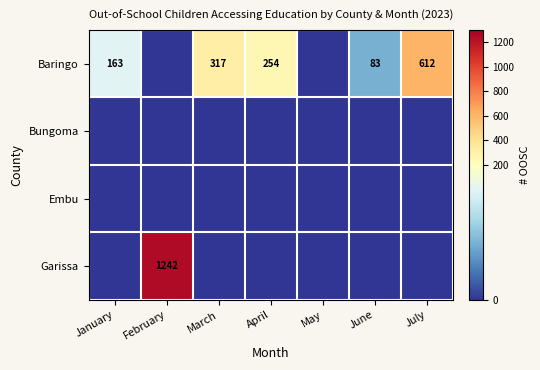

At how many categories does at least one series exceed 174?

4